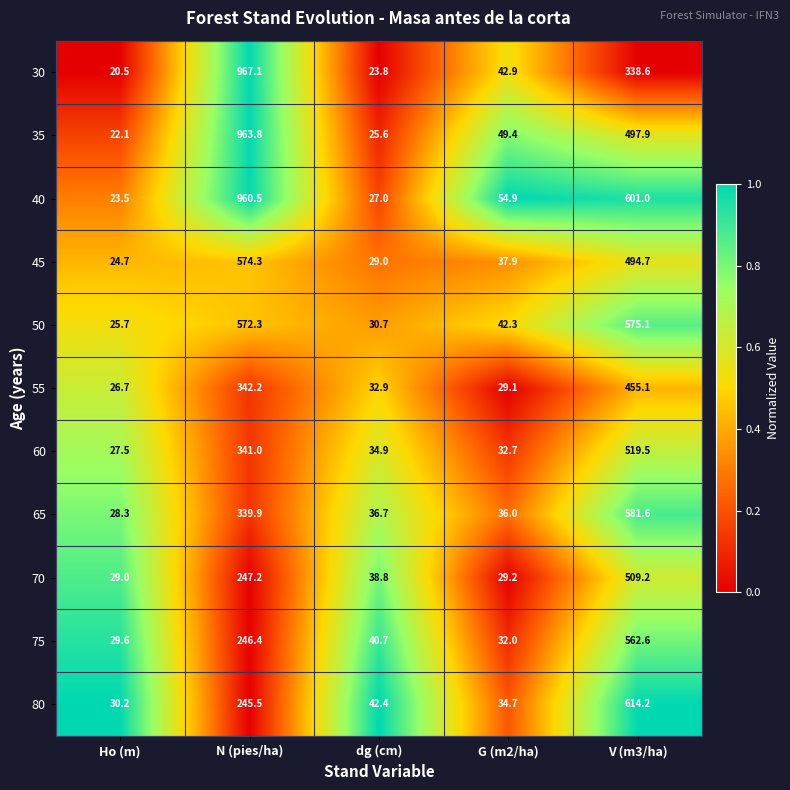

Rank the series by their maximum value, from highest to lowest.

30, 35, 40, 80, 65, 50, 45, 75, 60, 70, 55